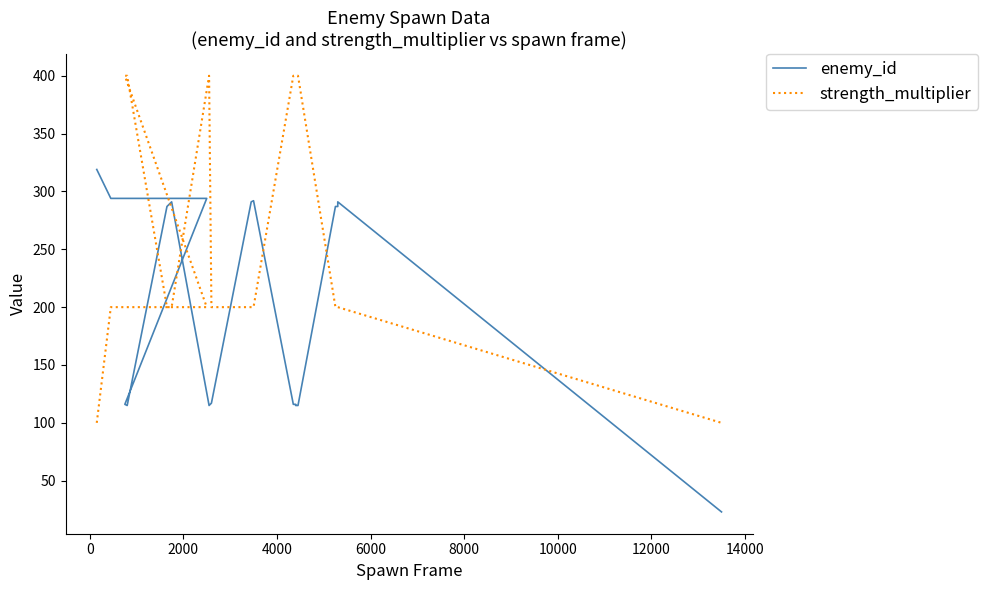

True or false: strength_multiplier and enemy_id cross at least once.

True